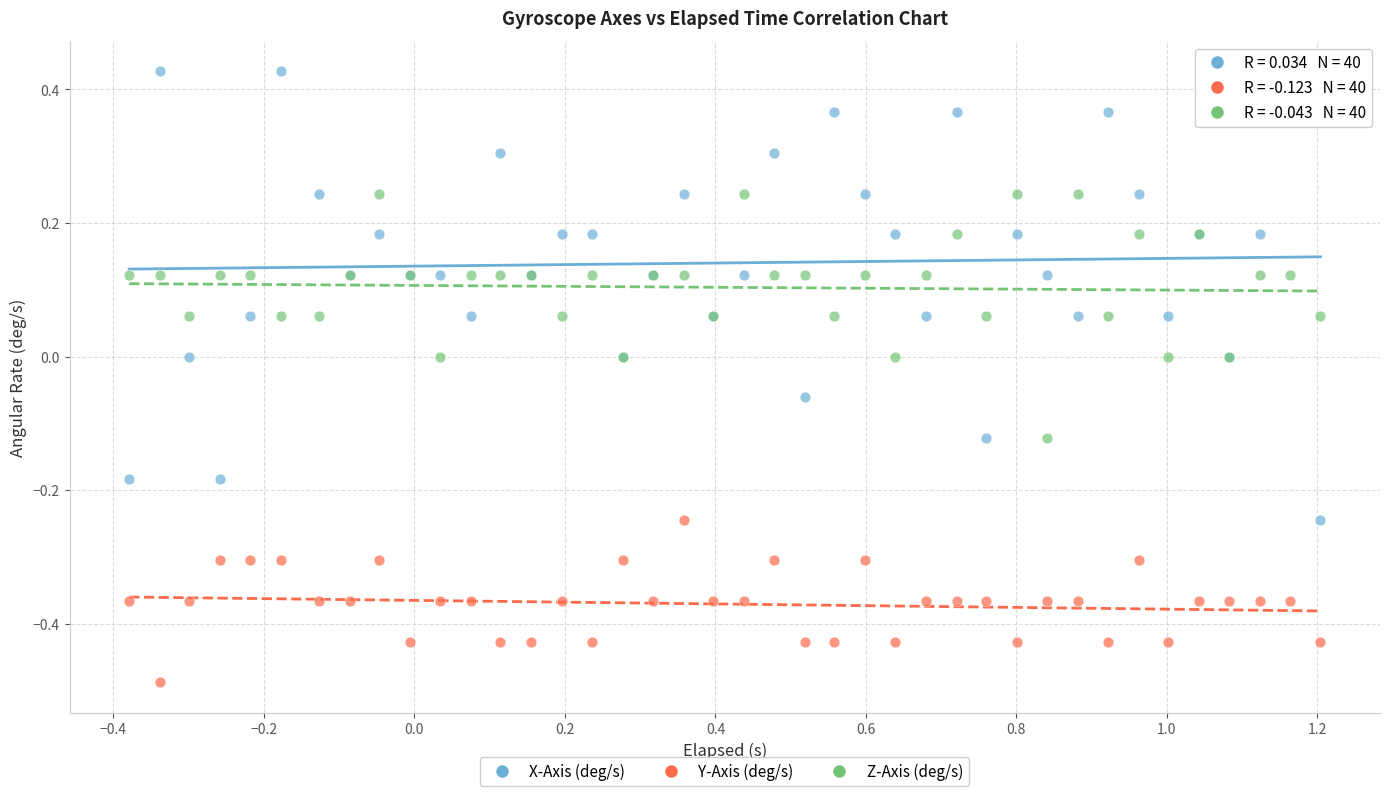

Which series has the widest spread of Y values?

X-Axis (deg/s)